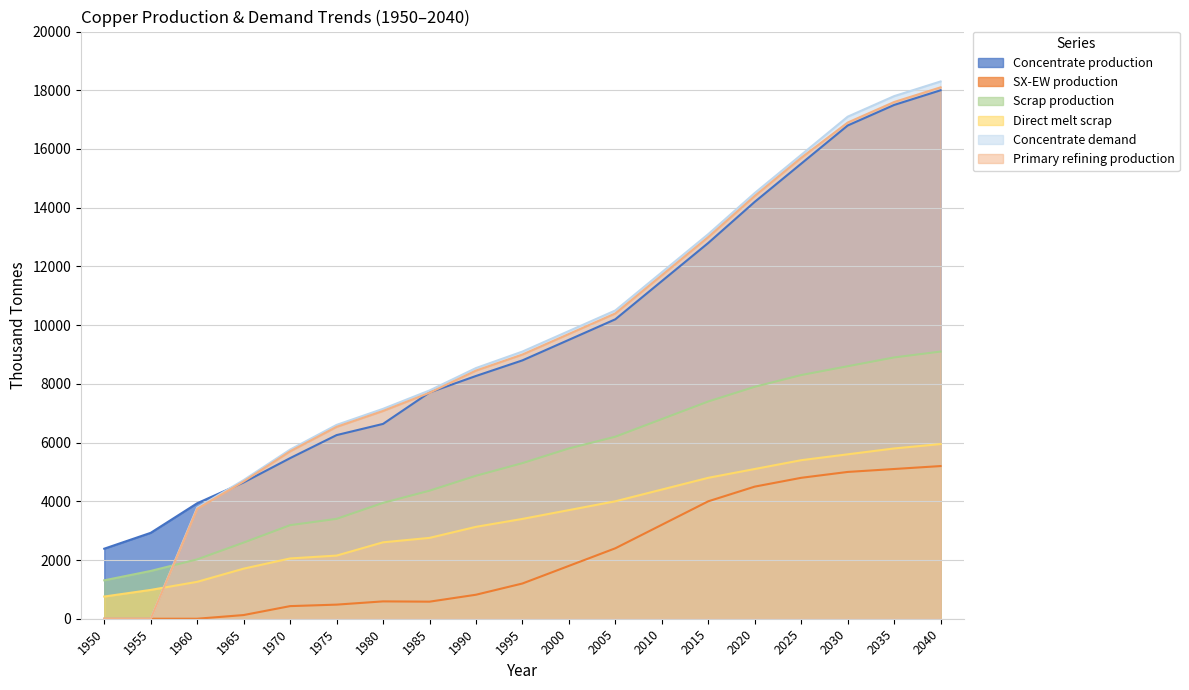

True or false: Primary refining production and Direct melt scrap cross at least once.

True